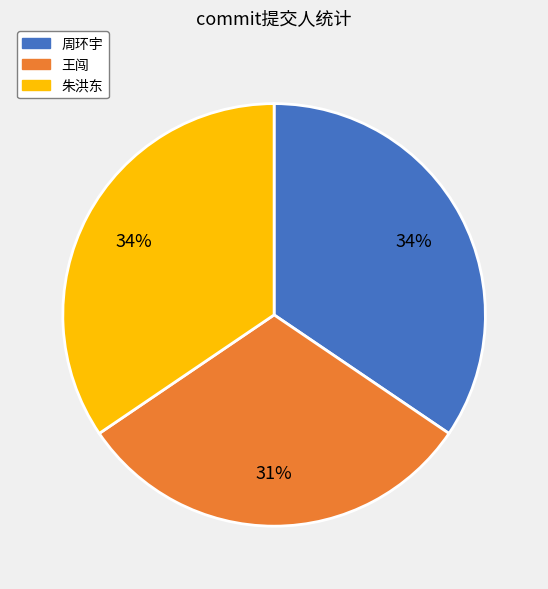

To the nearest percent, what is the difference between the 王闯 and 周环宇 slice percentages?

3%